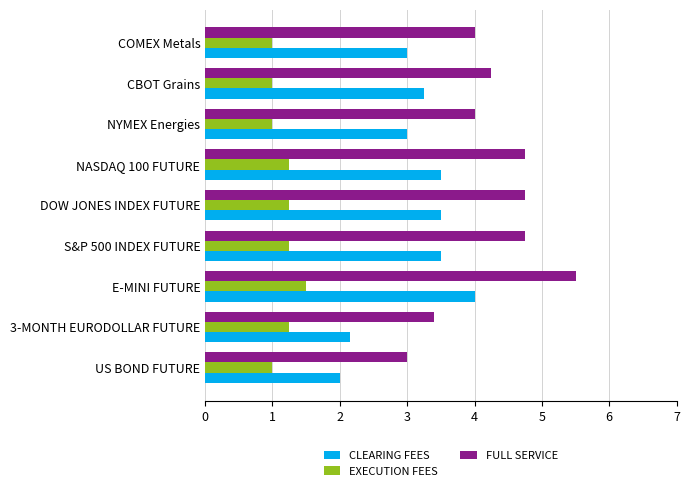

List the series in order of their peak value, highest first.

FULL SERVICE, CLEARING FEES, EXECUTION FEES